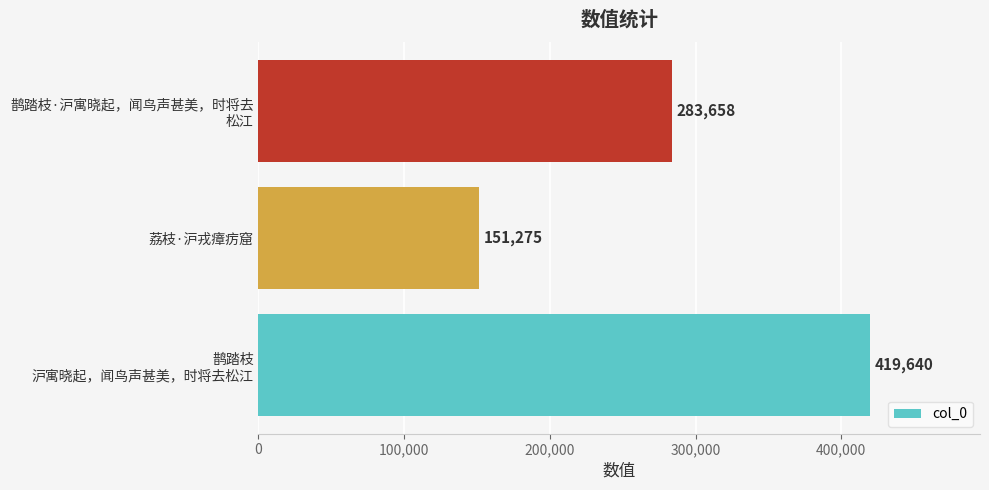

Count the values in the range 151275 to 419640.

3